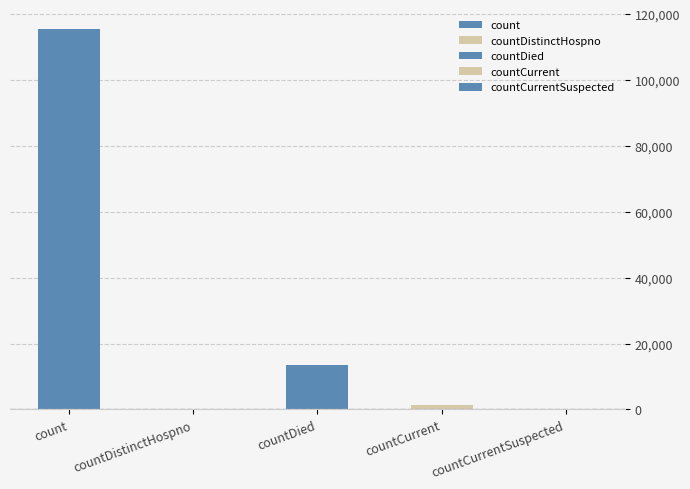

At which label is the value closest to 57689?

countDied